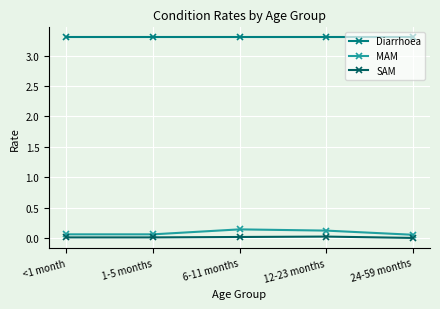

What is the average value of the Diarrhoea series?

3.3